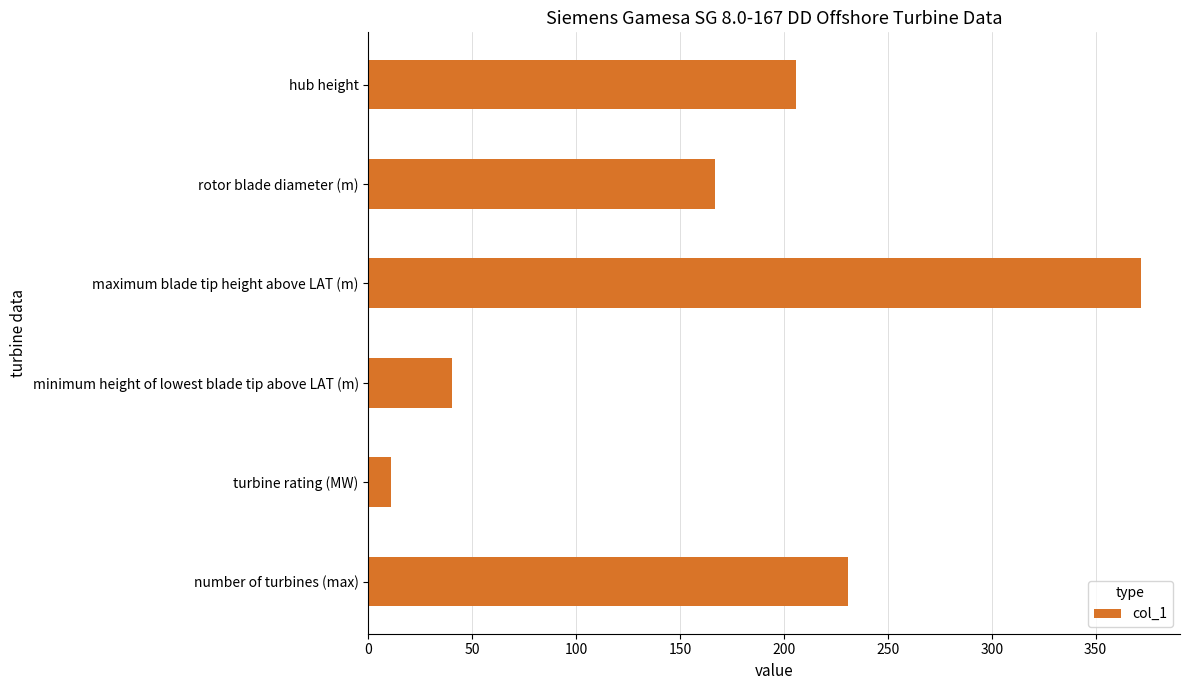

List the labels in order of value, smallest first.

turbine rating (MW), minimum height of lowest blade tip above LAT (m), rotor blade diameter (m), hub height, number of turbines (max), maximum blade tip height above LAT (m)